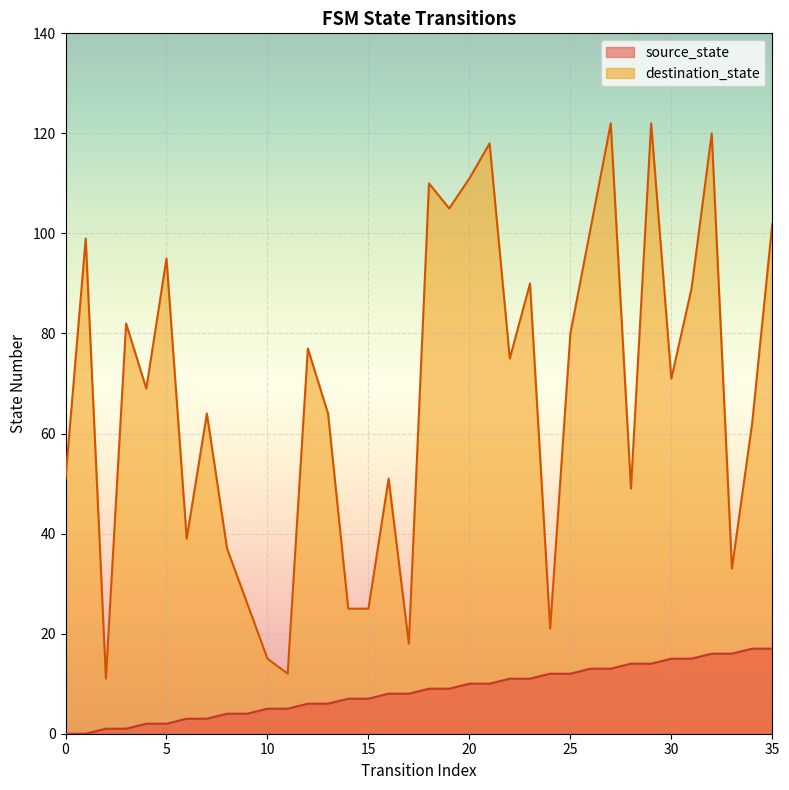

True or false: source_state and destination_state intersect in this chart.

False